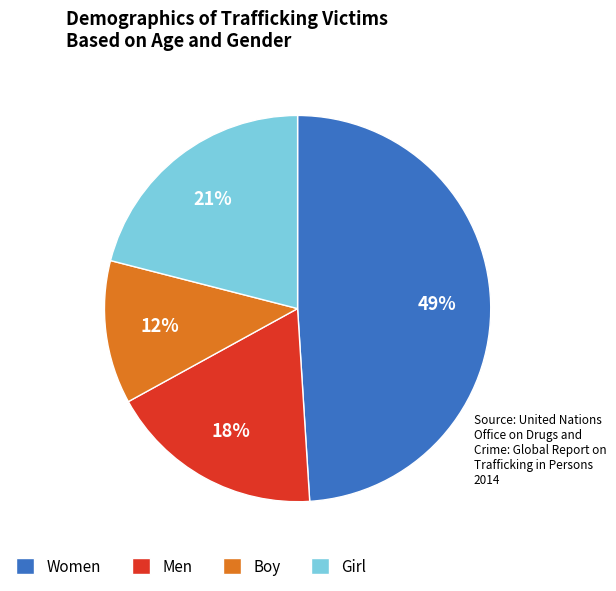

How many slices are in this pie chart?

4